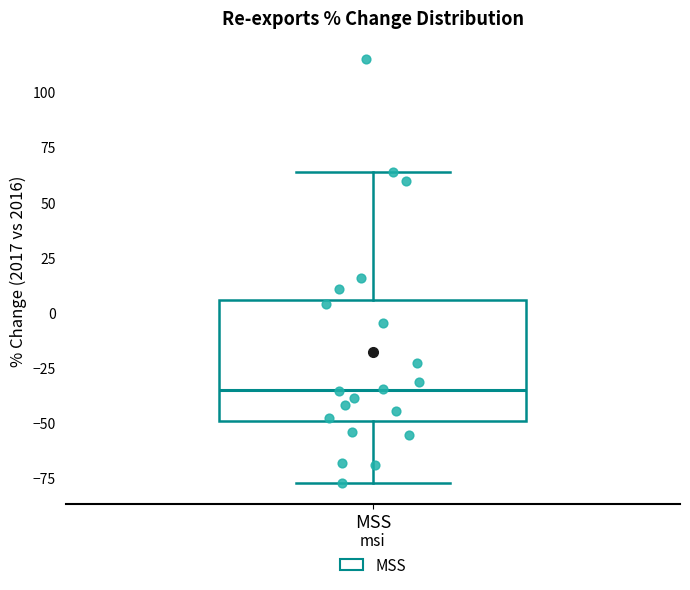

Where is the lower edge of the box for MSS on the y-axis? The values are not printed on the chart, so give them approximately, as read against the axis.

-50